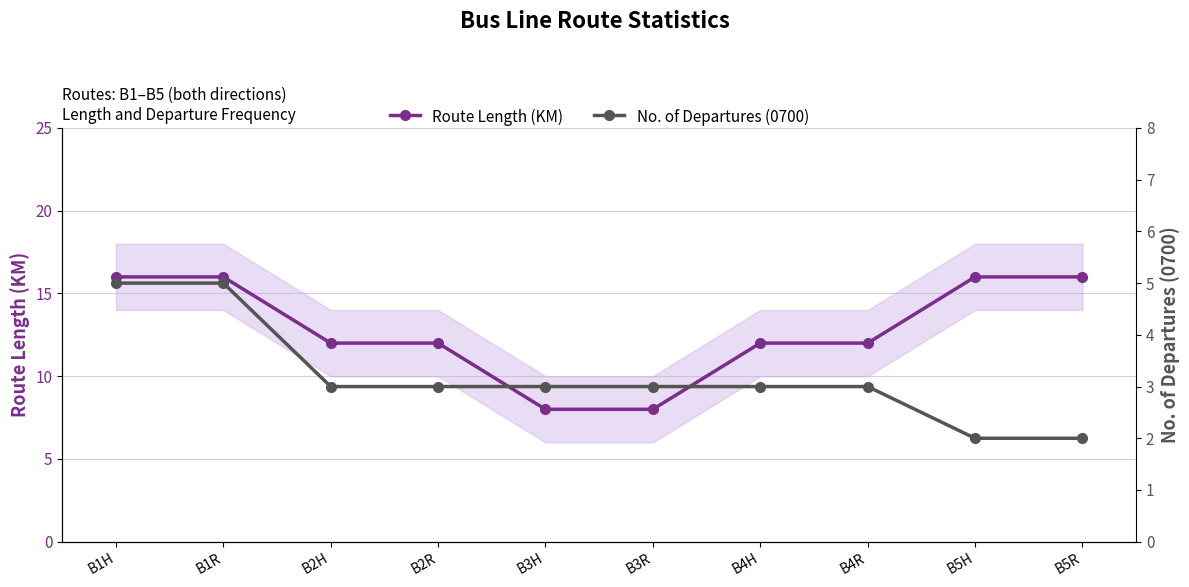

How many data points in Route Length (KM) are less than 12?

2